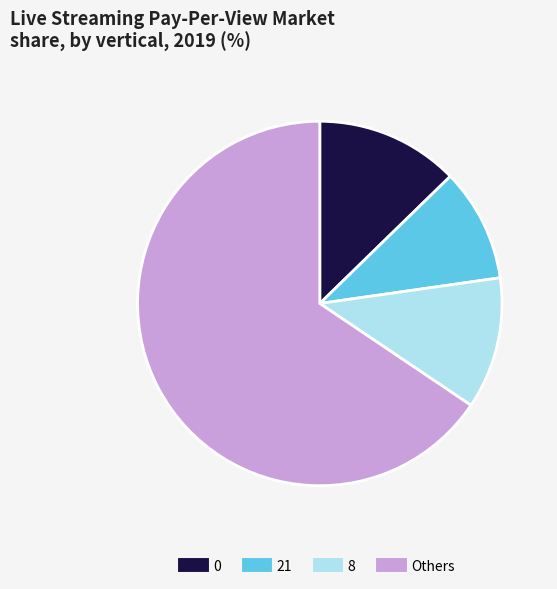

Does any single category account for the majority?

Yes